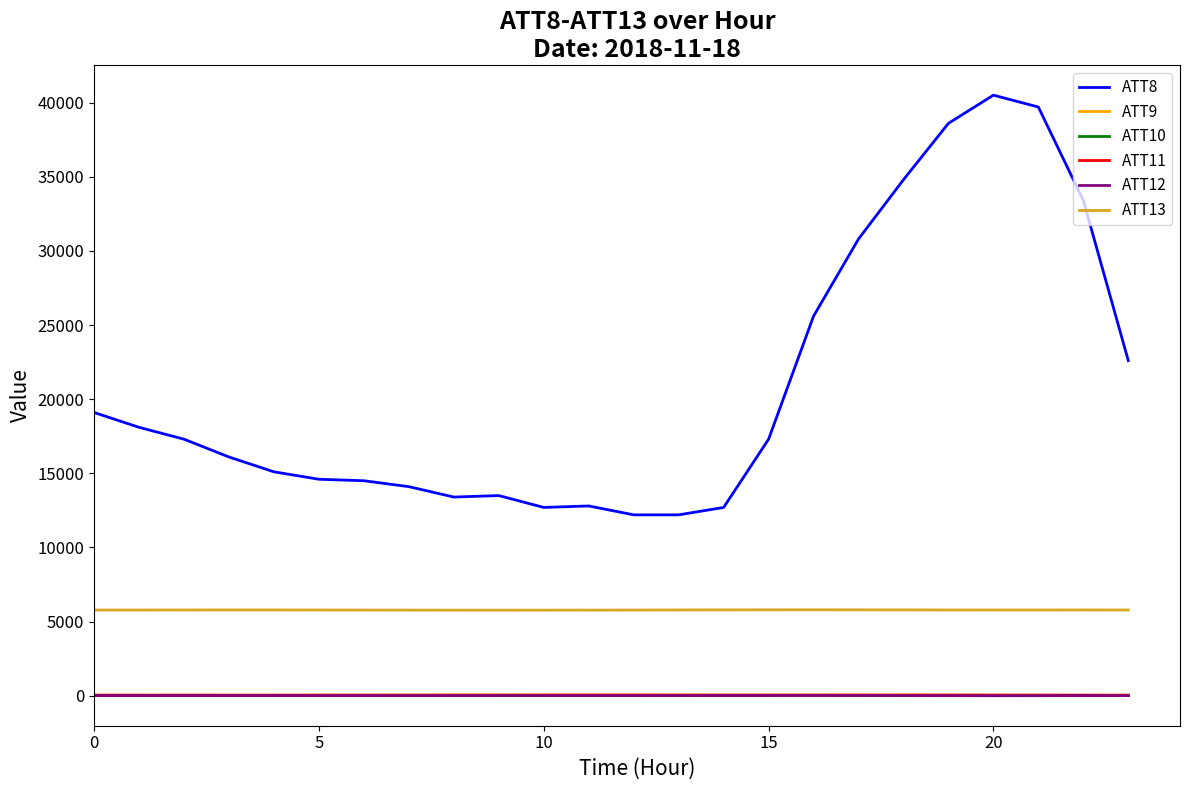

What is the difference between the second highest and minimum values in the ATT10 series?

10.8